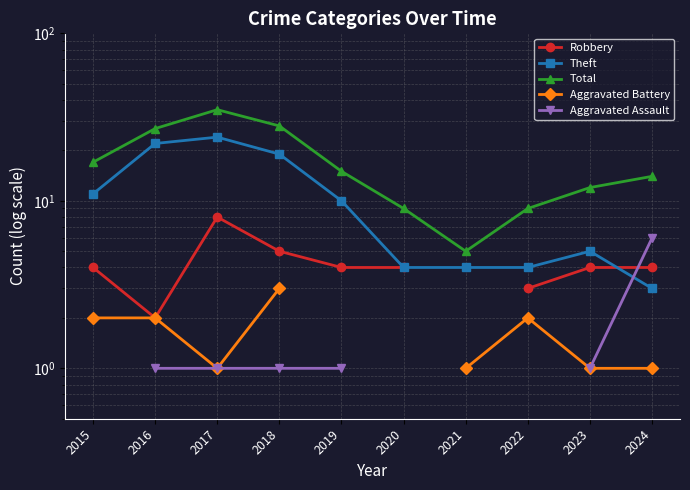

Which series has the largest range (max minus min)?

Total